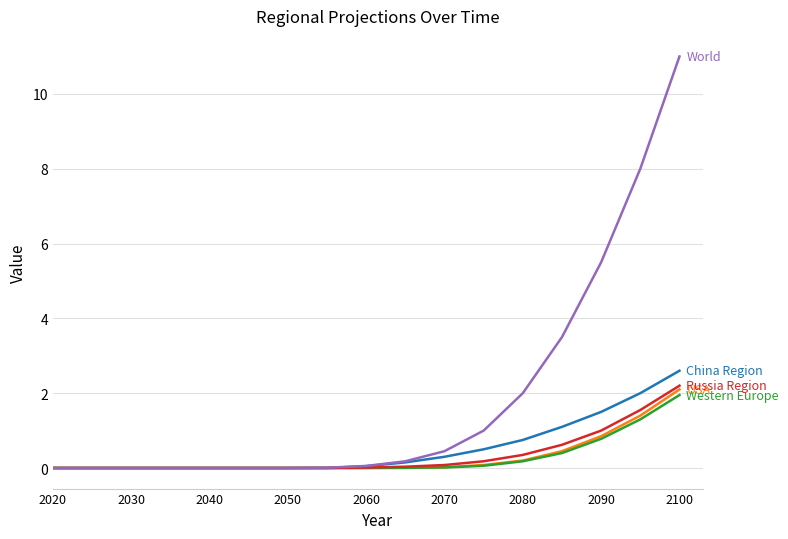

Is this an area chart (filled region under the line)?

No